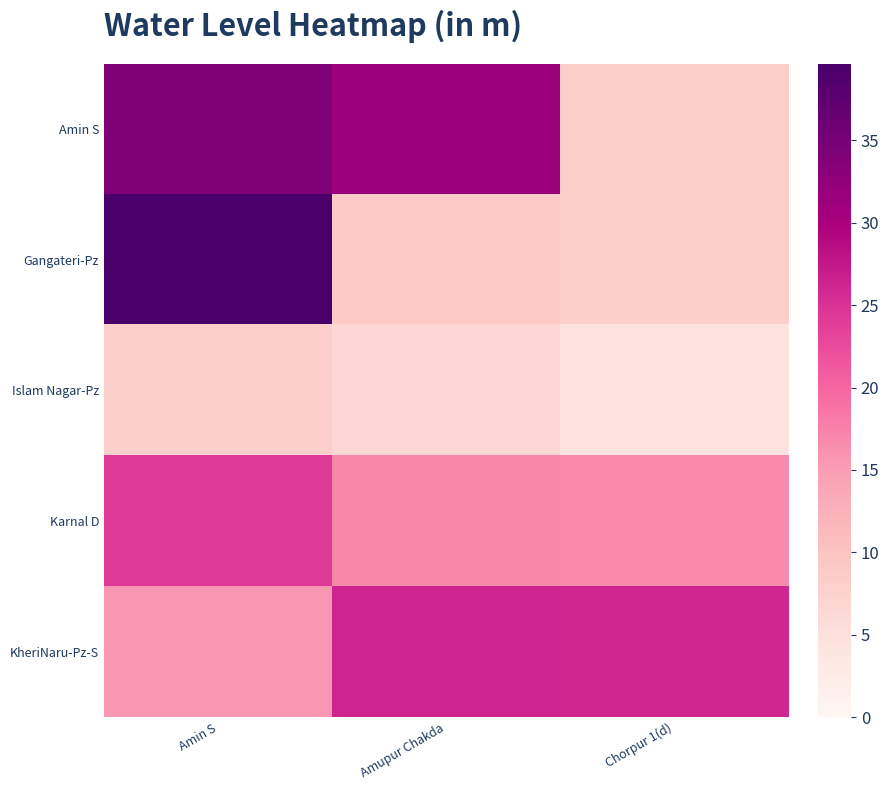

Reading left to right, list all the values displayed in this chart.

Amin S: Amin S=34.1	Amupur Chakda=31.3	Chorpur 1(d)=8.1
Gangateri-Pz: Amin S=39.6	Amupur Chakda=8.7	Chorpur 1(d)=8.0
Islam Nagar-Pz: Amin S=8.0	Amupur Chakda=6.6	Chorpur 1(d)=4.4
Karnal D: Amin S=24.2	Amupur Chakda=16.9	Chorpur 1(d)=16.7
KheriNaru-Pz-S: Amin S=15.6	Amupur Chakda=26.3	Chorpur 1(d)=26.1